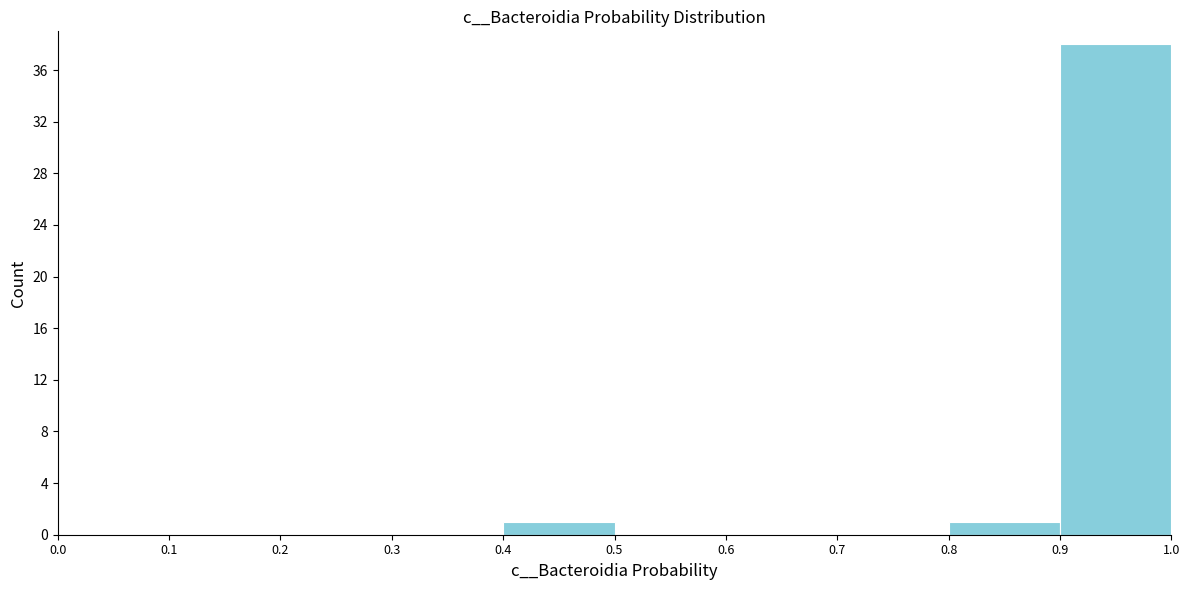

Which range on the x-axis has the tallest bar?

0.9 to 1.0